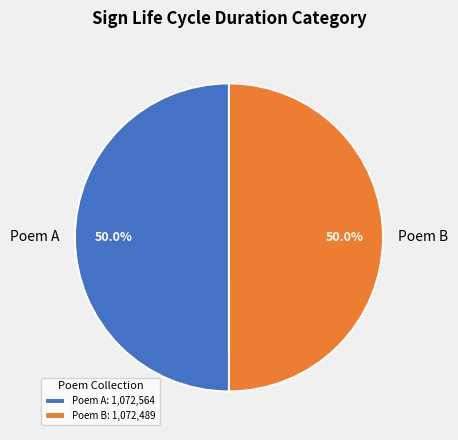

How much of the chart is everything except Poem A?

50.0%